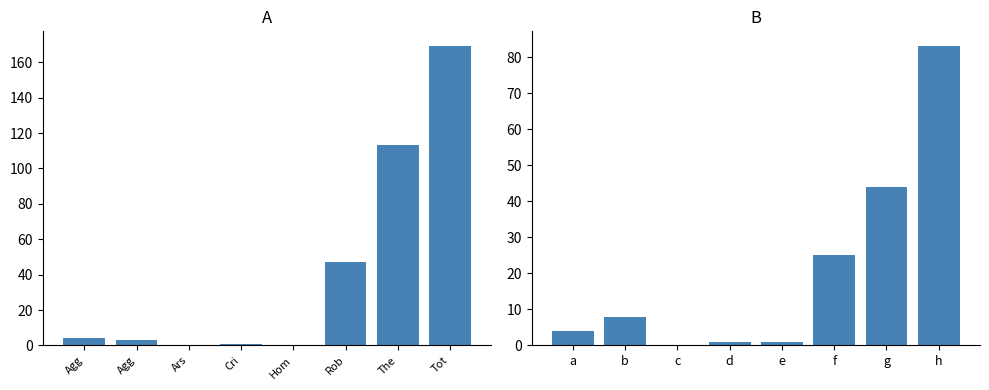

What is the label of the 4th bar from the left?

Criminal Sexual Assault